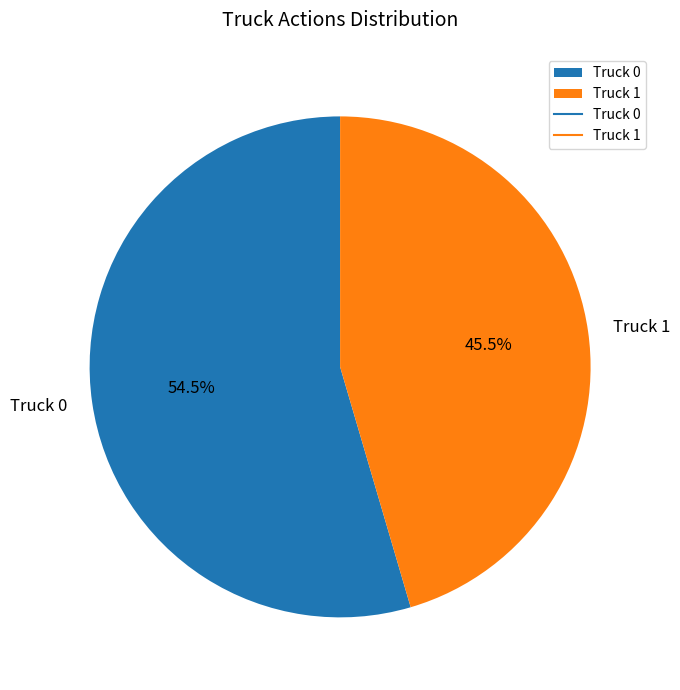

Rank the categories by value from highest to lowest.

Truck 0, Truck 1